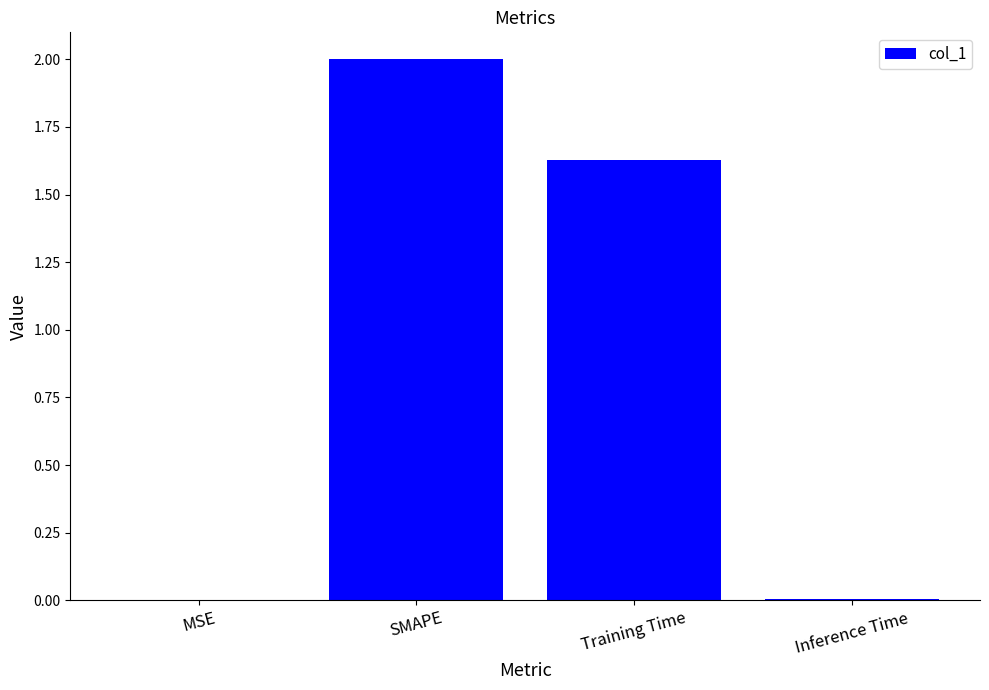

What is the sum of all values?

3.6